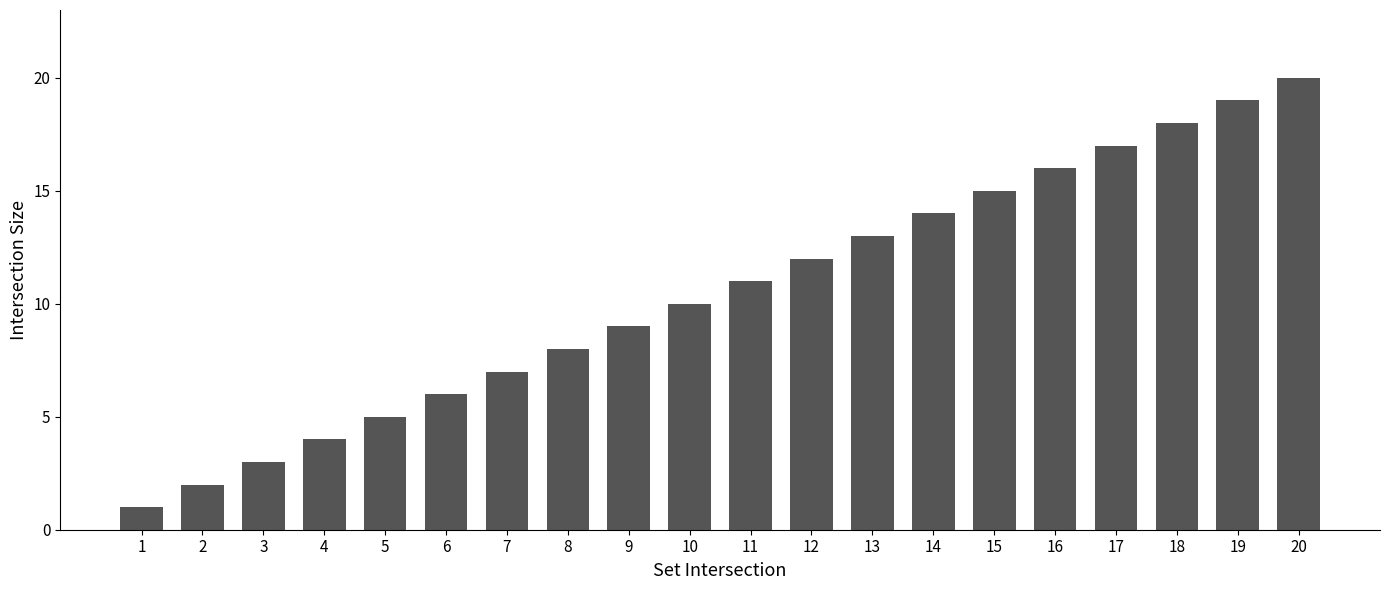

Approximately how many times larger is the value at 9 compared to 2?

4.5